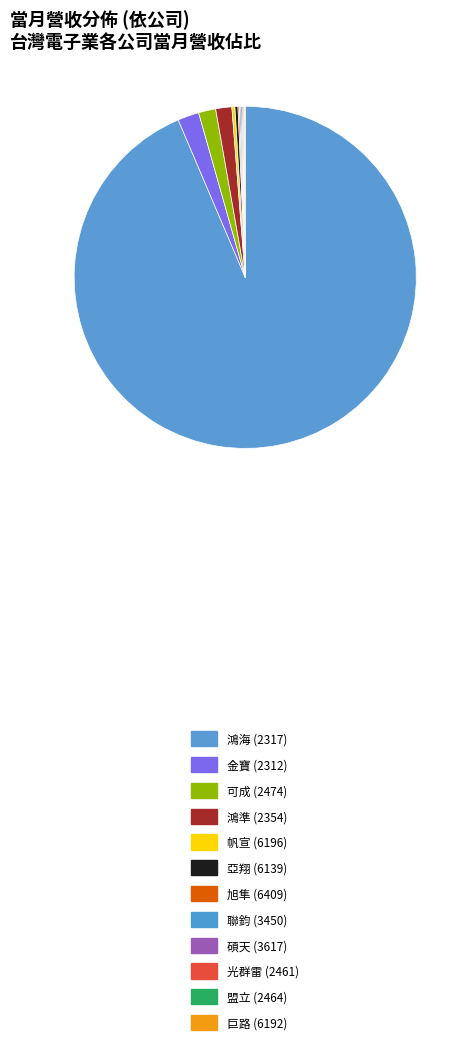

Combined, what portion of the pie is 巨路 (6192) and 亞翔 (6139)?

0.4%